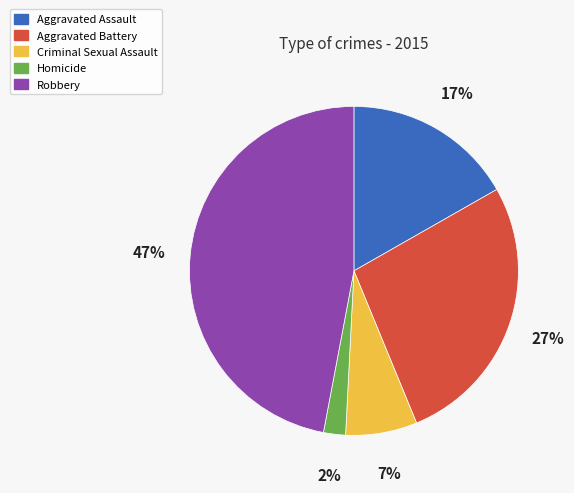

Which category has the biggest portion of the pie?

Robbery